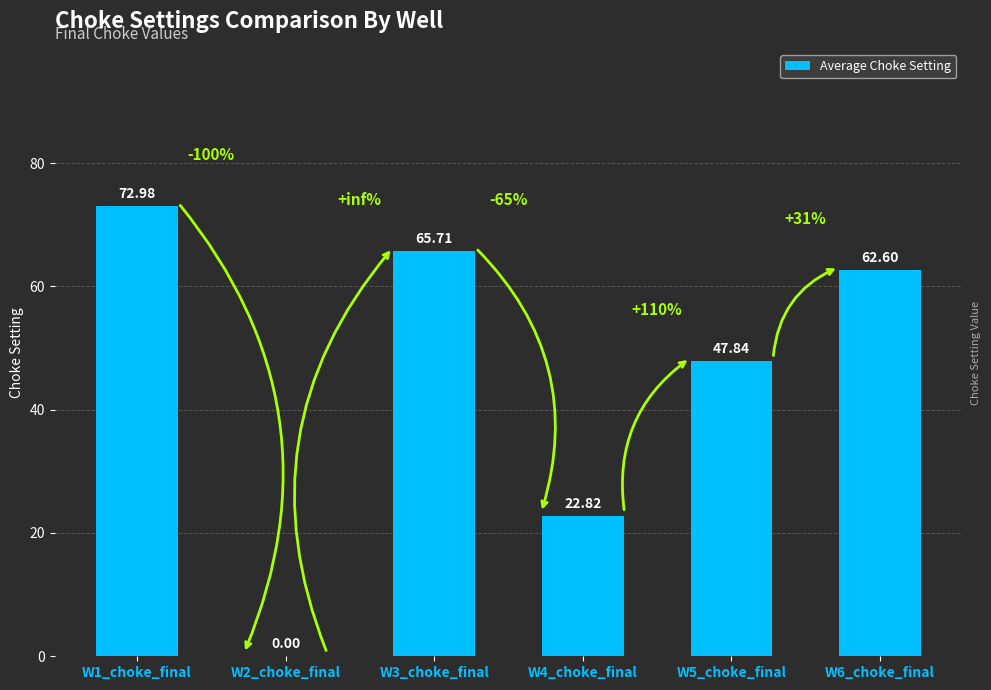

Between W1_choke_final and W6_choke_final, which is larger?

W1_choke_final